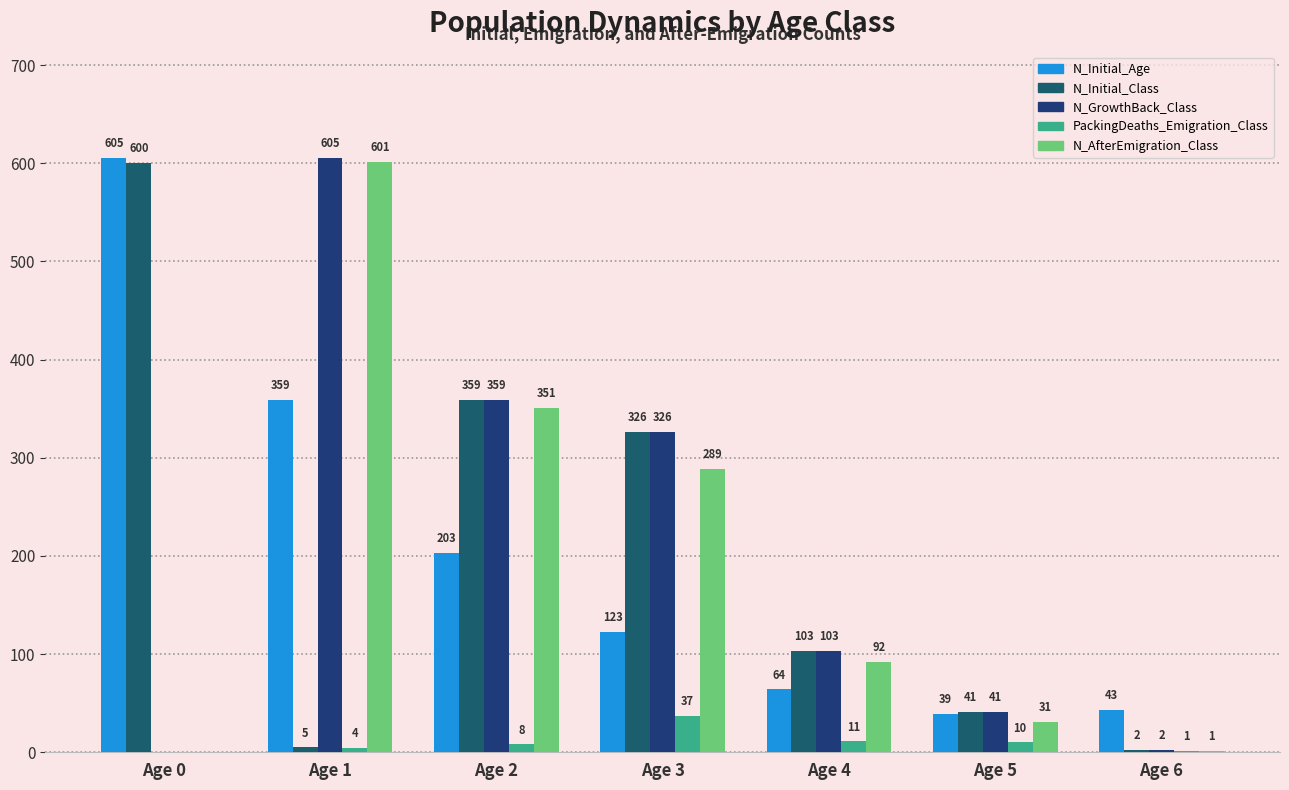

Between Age 2 and Age 3, which series saw the biggest shift?

N_Initial_Age